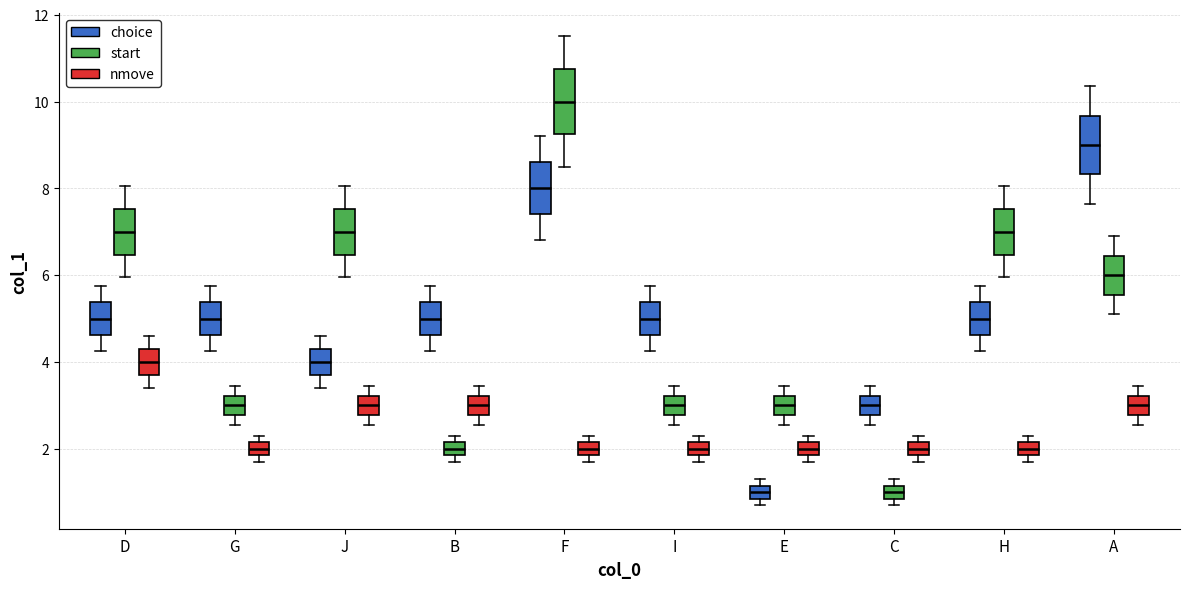

Where does the median line of the box for I (start) sit on the y-axis? The values are not printed on the chart, so give them approximately, as read against the axis.

3.0